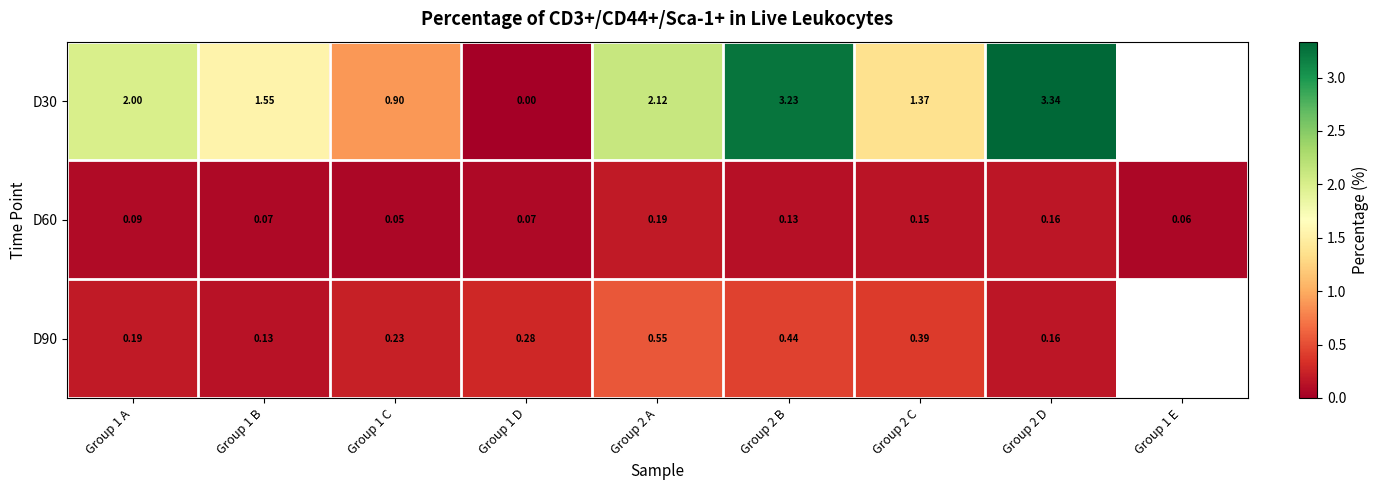

Is the value of D90 at Group 2 D greater than the value of D60 at Group 1 A?

Yes